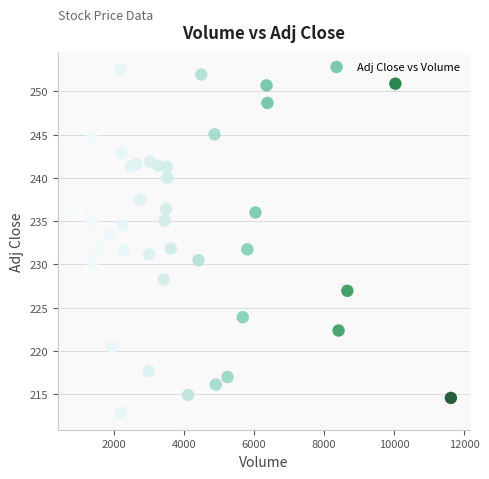

What is the range of Y values (max minus min)?

39.7